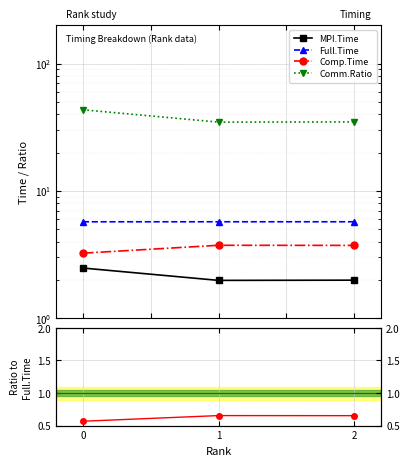

Rank the series by their maximum value, from highest to lowest.

Comm.Ratio, Full.Time, Comp.Time, MPI.Time